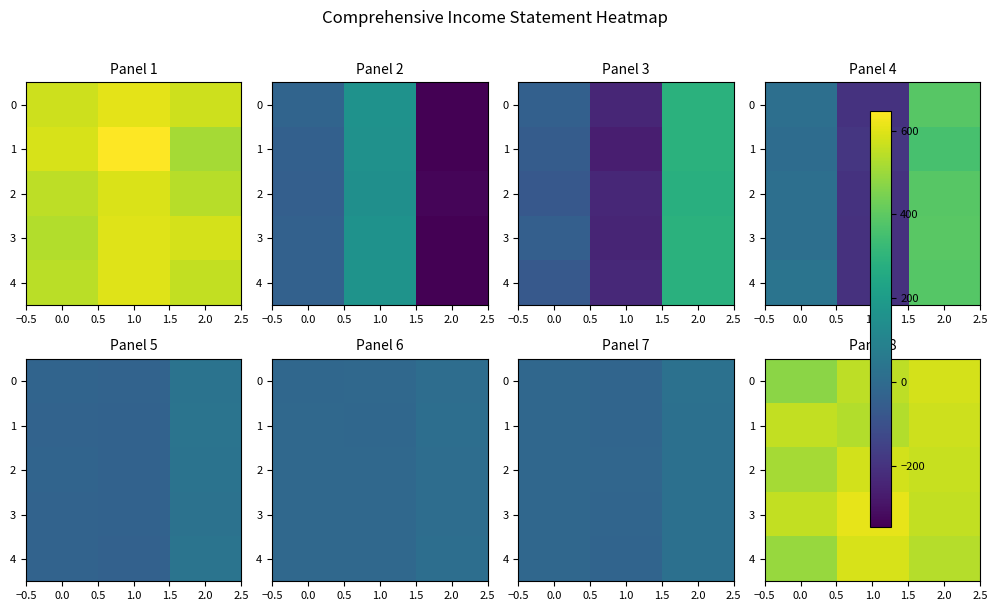

At how many categories does at least one series exceed 532?

3